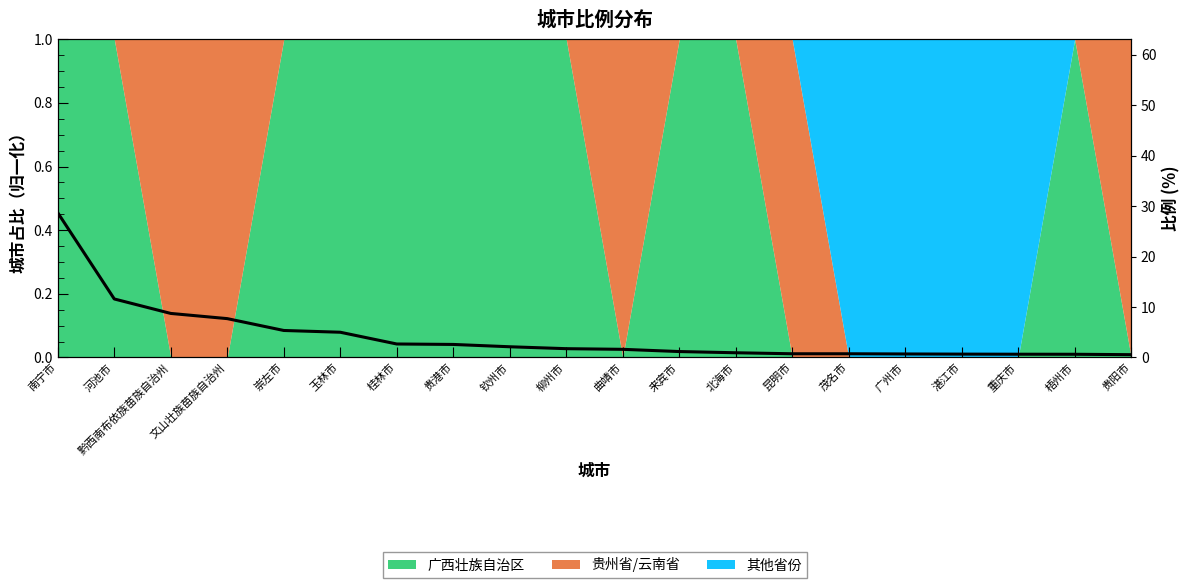

What is the label of the 4th point from the right?

湛江市